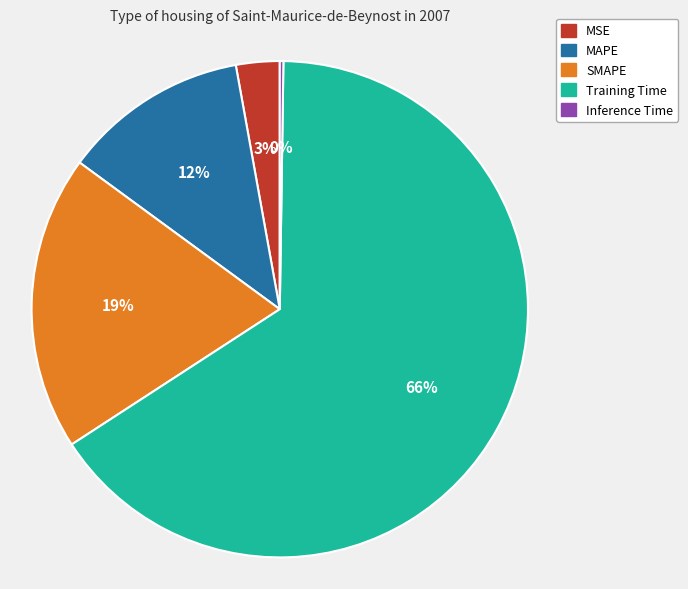

Which category accounts for the majority?

Training Time